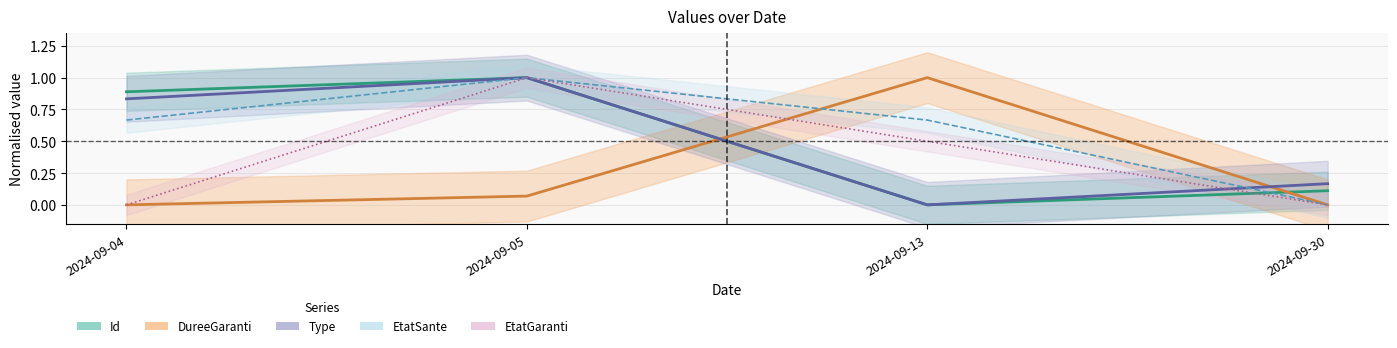

The EtatSante series shows 0.7 at 2024-09-04. True or false?

True